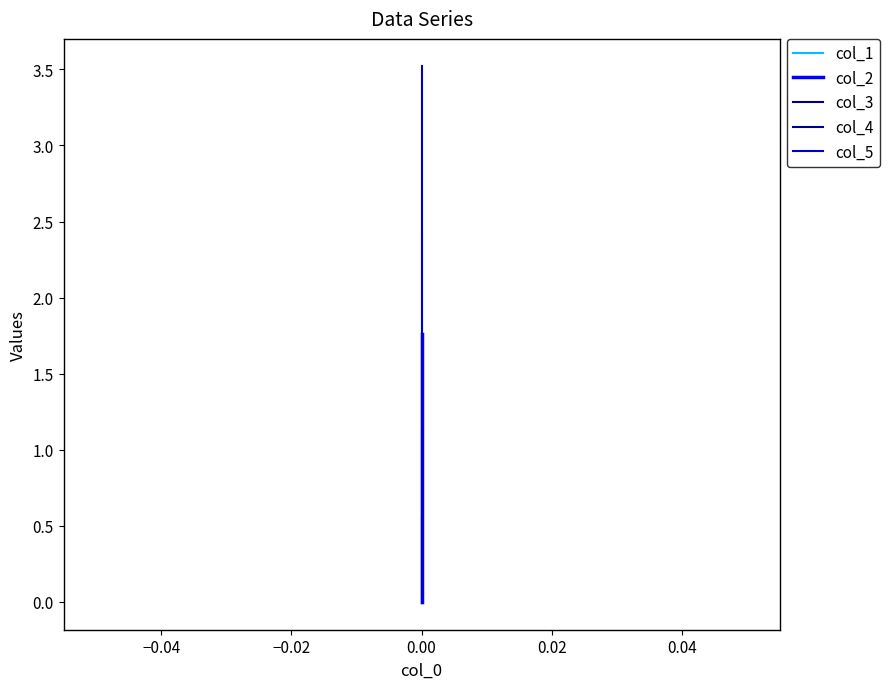

How many values in the col_5 series exceed 0?

2